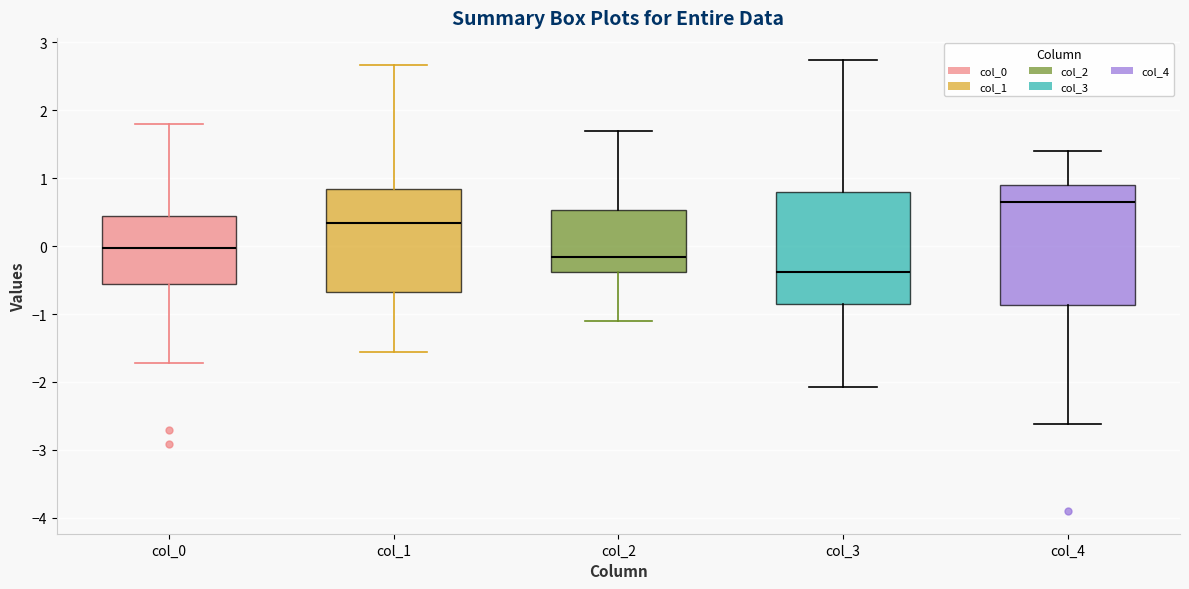

Where does the median line of the box for col_1 sit on the y-axis? The values are not printed on the chart, so give them approximately, as read against the axis.

0.3